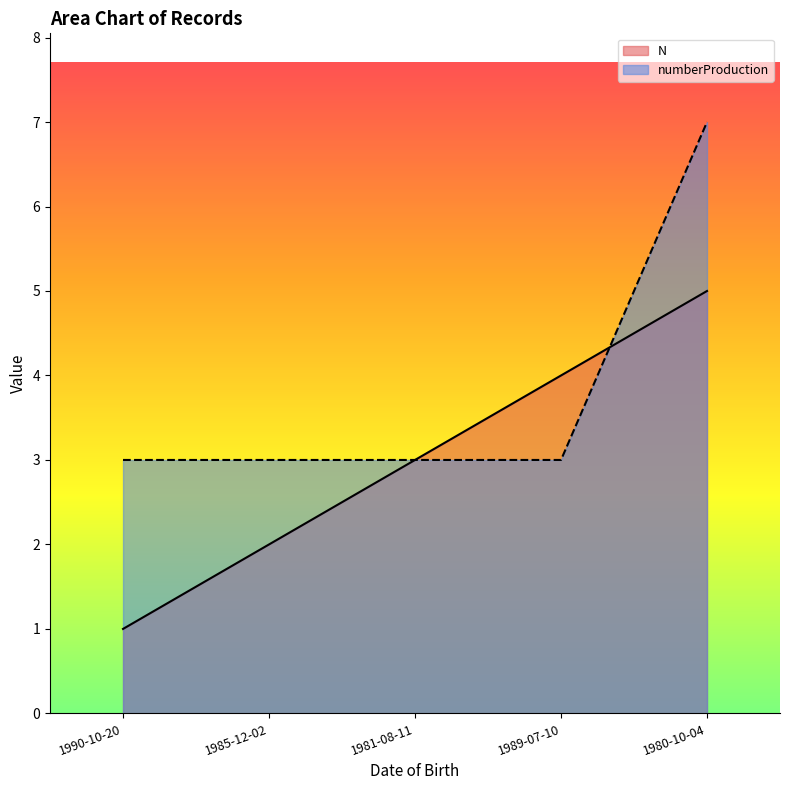

What is the difference between the numberProduction values at 1985-12-02 and 1980-10-04?

4